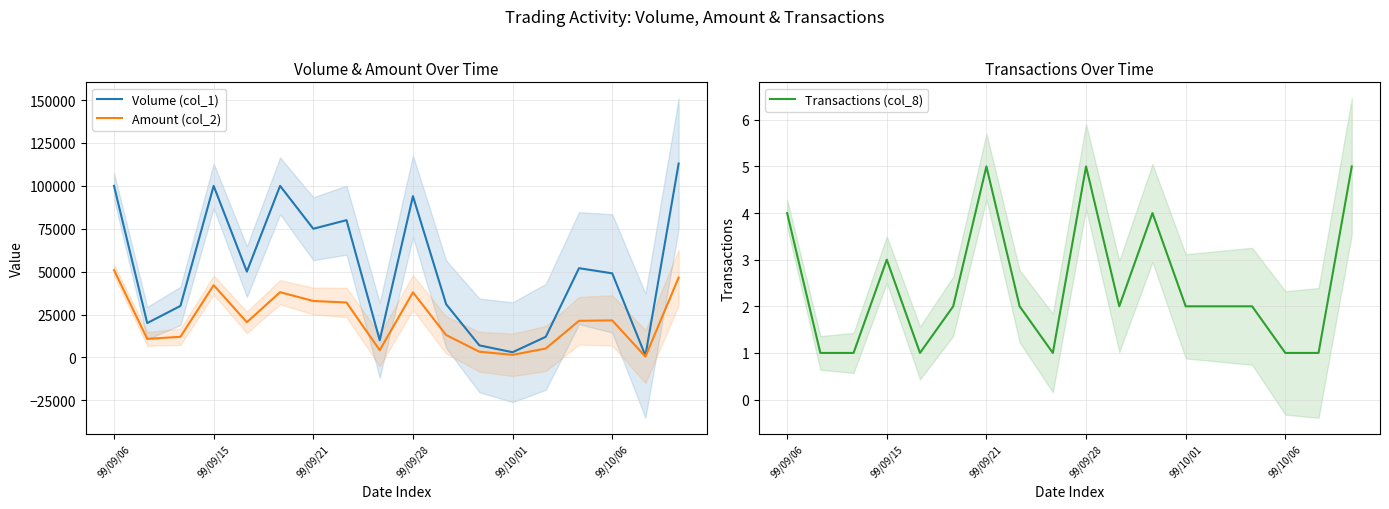

True or false: Volume (col_1) has more than 2 interior local peaks.

True